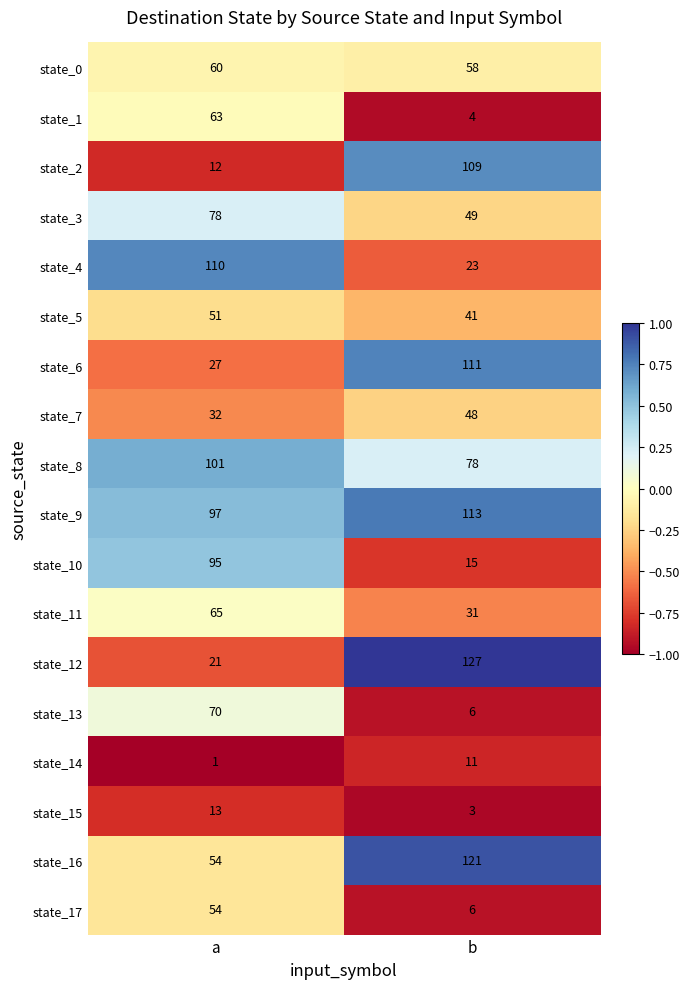

Which series changed the most between a and b?

state_12